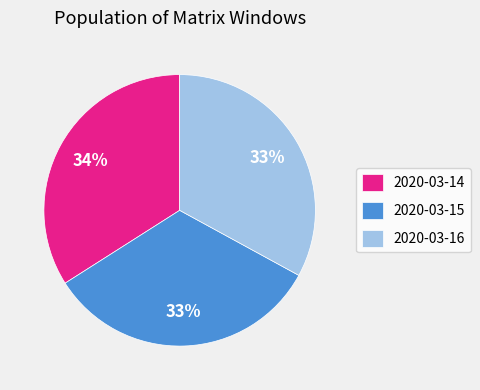

The 2020-03-14 slice represents 34% of the pie. True or false?

True